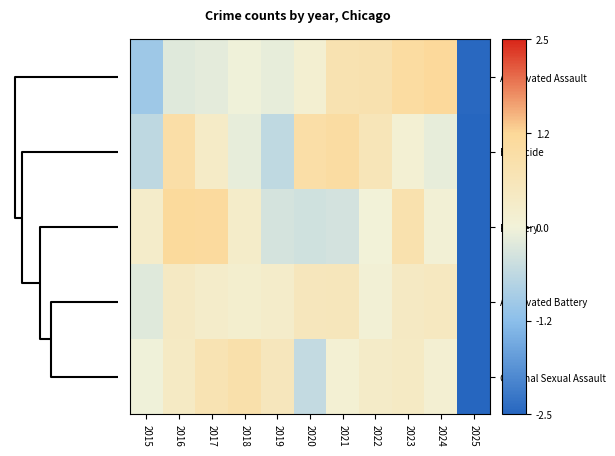

Reading left to right, what are all the values shown in this chart?

Aggravated Assault: 2015=-1.0	2016=-0.2	2017=-0.2	2018=-0.0	2019=-0.1	2020=0.1	2021=0.8	2022=0.8	2023=1.1	2024=1.2	2025=-2.4
Homicide: 2015=-0.6	2016=1.0	2017=0.3	2018=-0.1	2019=-0.6	2020=1.0	2021=1.1	2022=0.6	2023=0.1	2024=-0.1	2025=-2.6
Robbery: 2015=0.3	2016=1.2	2017=1.1	2018=0.3	2019=-0.4	2020=-0.4	2021=-0.4	2022=0.0	2023=0.8	2024=0.1	2025=-2.6
Aggravated Battery: 2015=-0.2	2016=0.4	2017=0.3	2018=0.2	2019=0.3	2020=0.6	2021=0.6	2022=0.1	2023=0.4	2024=0.5	2025=-3.1
Criminal Sexual Assault: 2015=-0.0	2016=0.4	2017=0.7	2018=0.9	2019=0.6	2020=-0.6	2021=0.1	2022=0.3	2023=0.4	2024=0.1	2025=-2.9